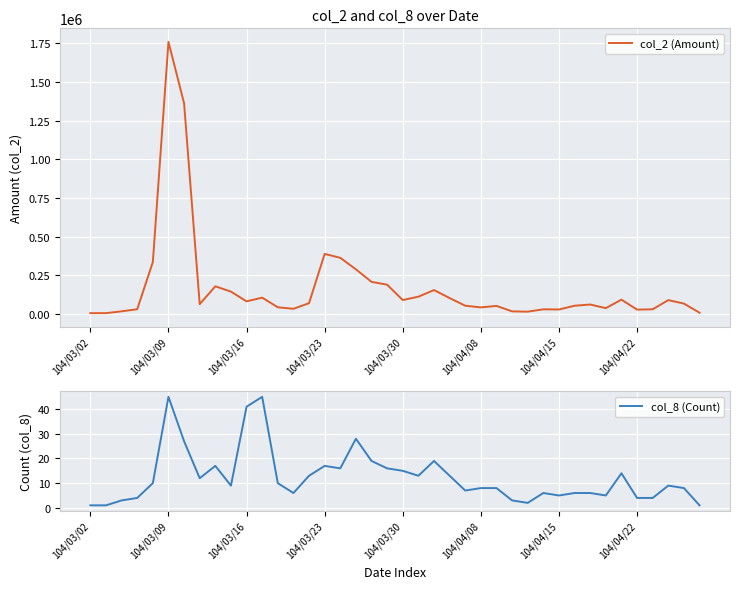

What are all the series names shown in the legend?

col_2 (Amount), col_8 (Count)